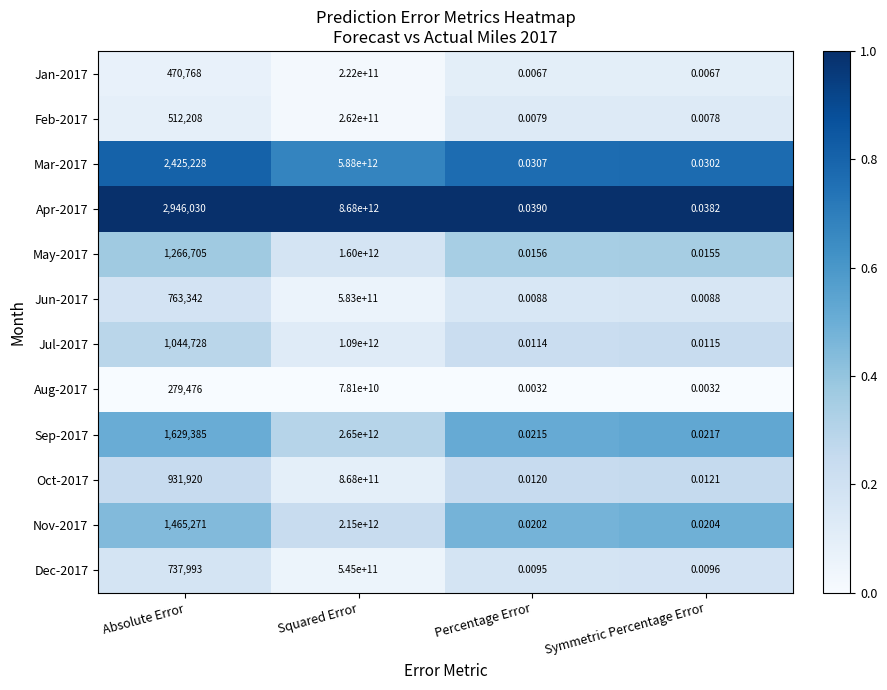

Rank the series at Squared Error from highest to lowest value.

Apr-2017, Mar-2017, Sep-2017, Nov-2017, May-2017, Jul-2017, Oct-2017, Jun-2017, Dec-2017, Feb-2017, Jan-2017, Aug-2017